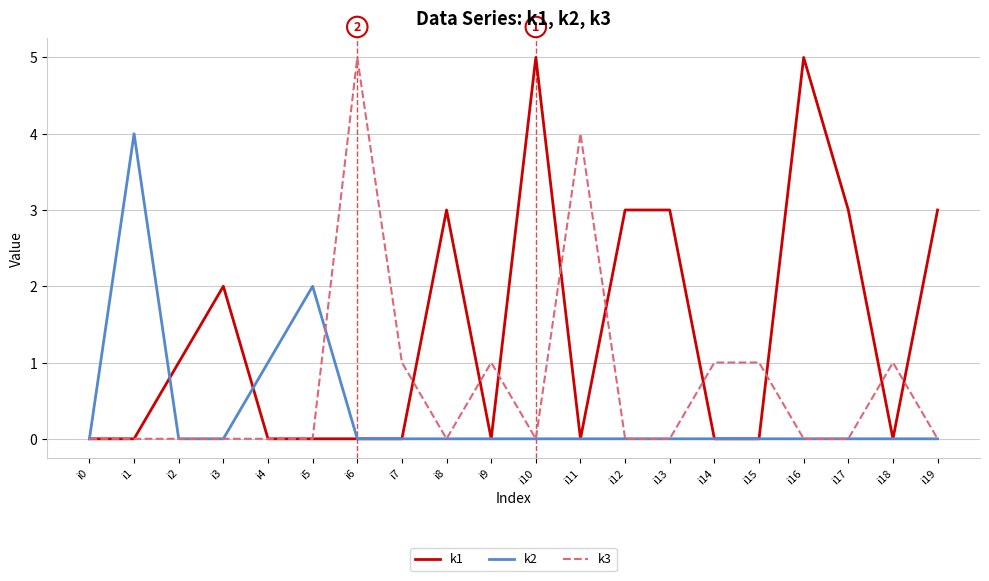

Where is the first local maximum for k2?

i1